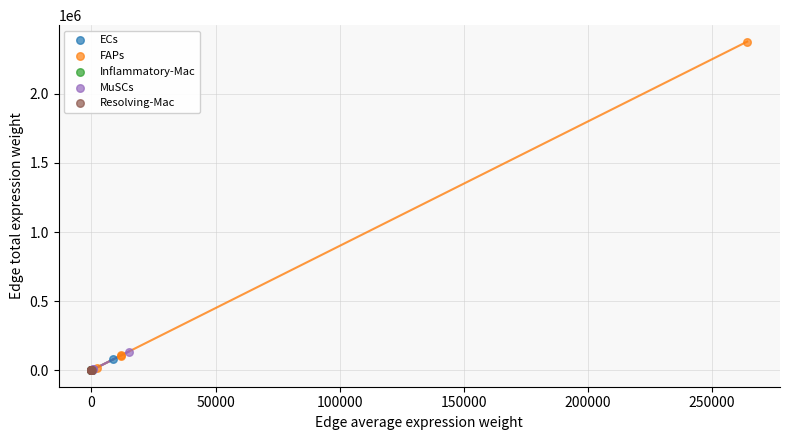

Which series reaches the maximum Y coordinate?

FAPs